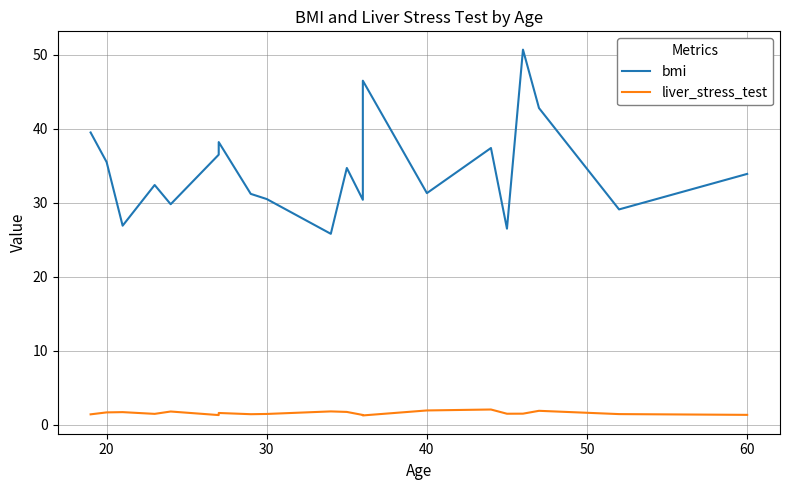

What is the sum of all liver_stress_test values?

31.4